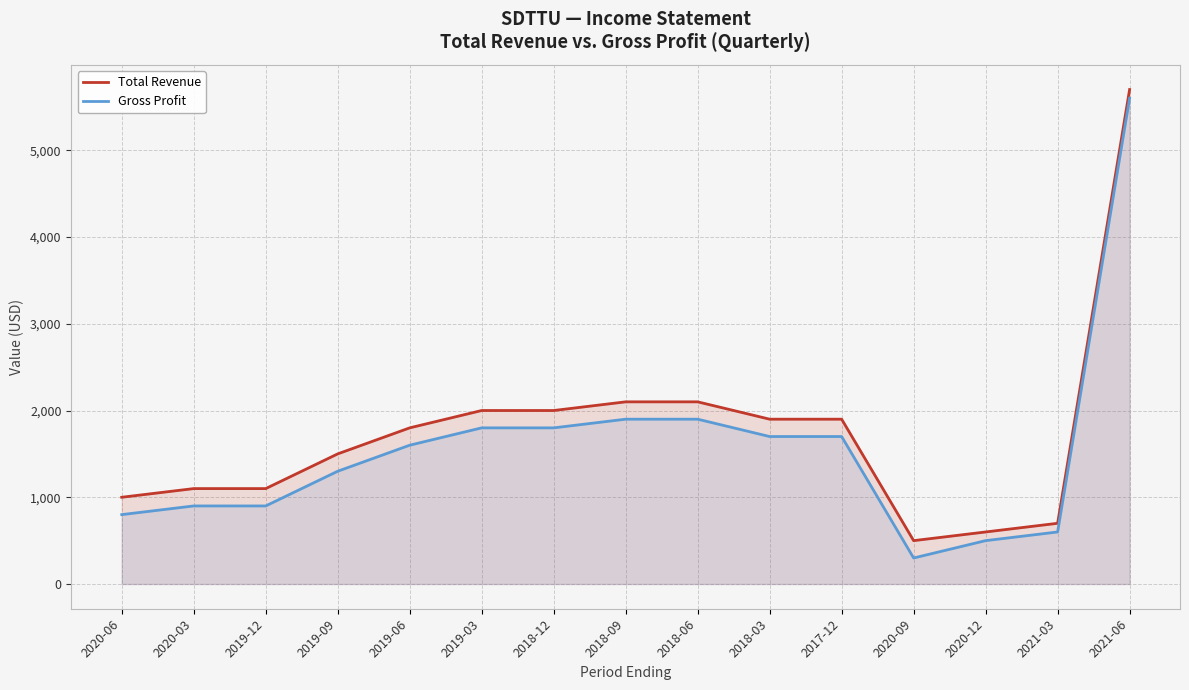

What is the sum of all Gross Profit values?

23300